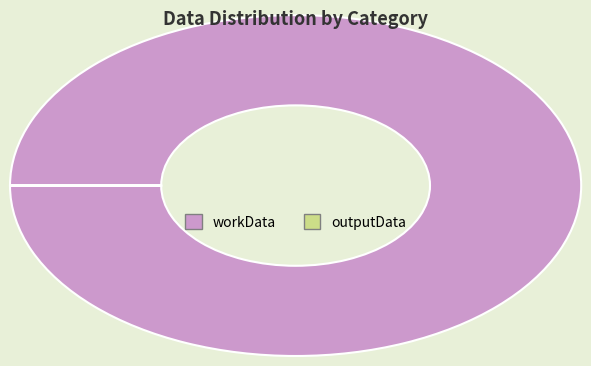

What is the largest slice in the pie chart?

workData